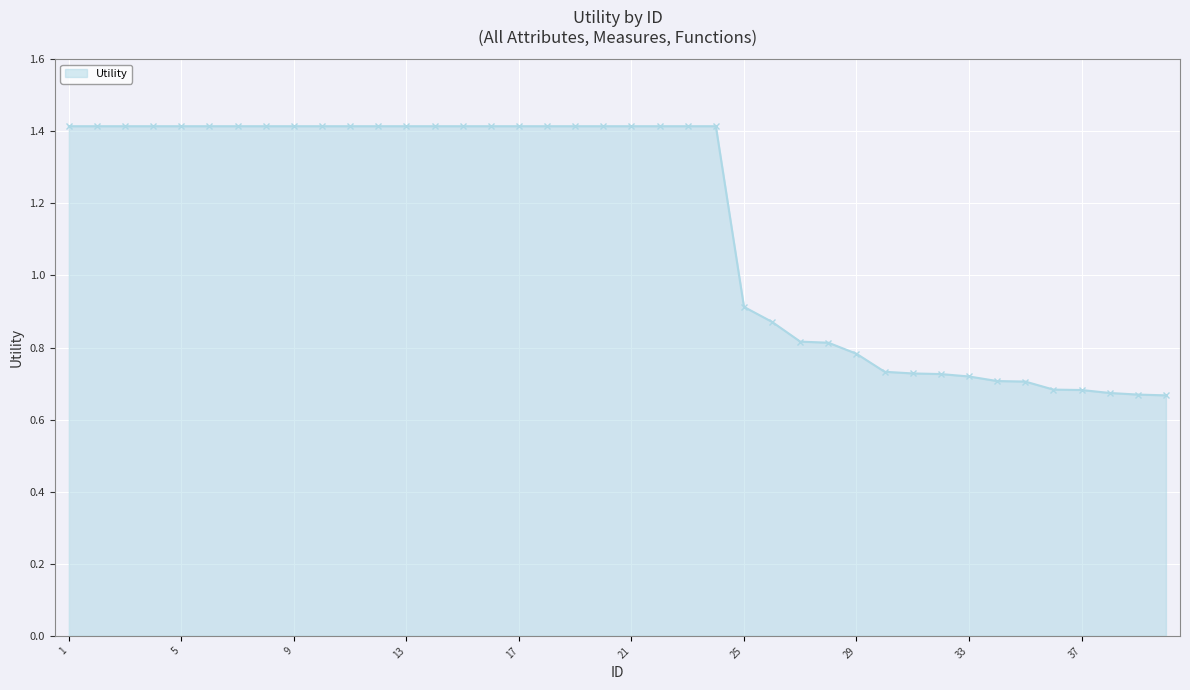

Count the values in the range 0 to 1.

16